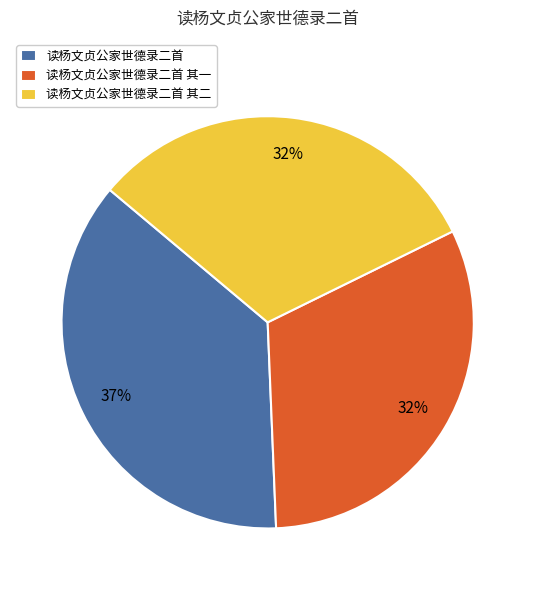

What percentage is the 读杨文贞公家世德录二首 其一 slice, to the nearest percent?

32%